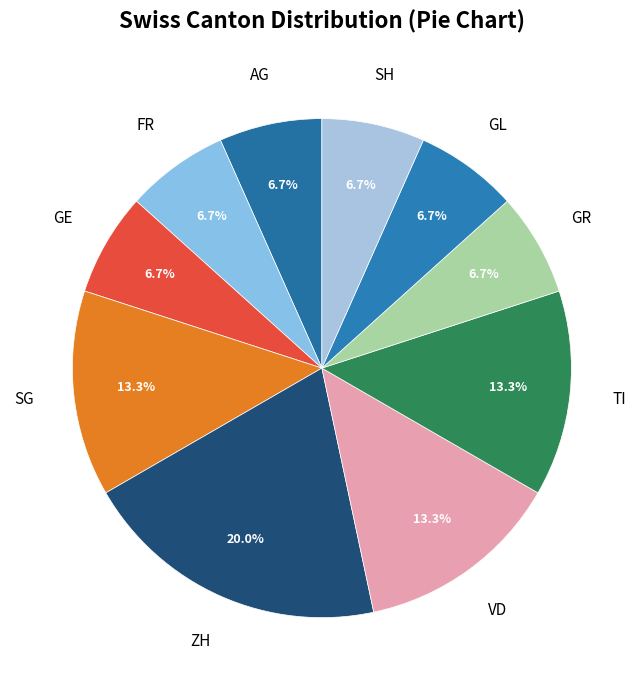

What percentage is the GL slice, to the nearest percent?

7%